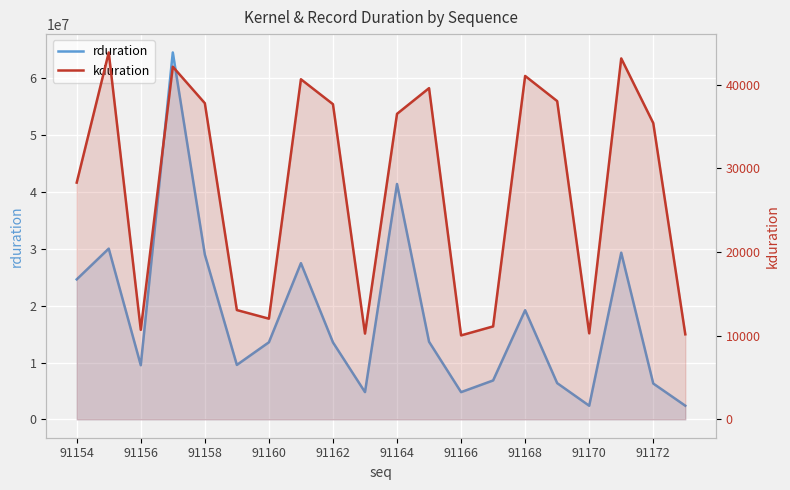

What position from the left is 17?

18